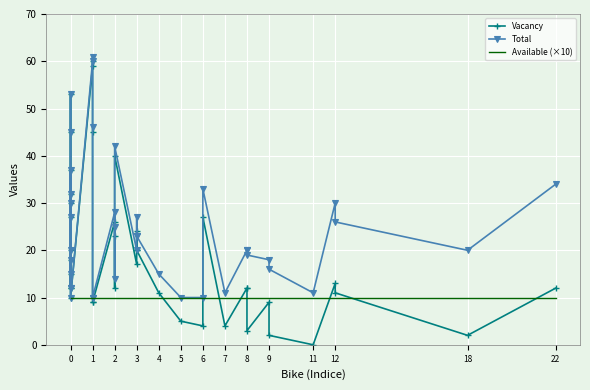

What is the value of the Vacancy point at the 29th from the left?

27